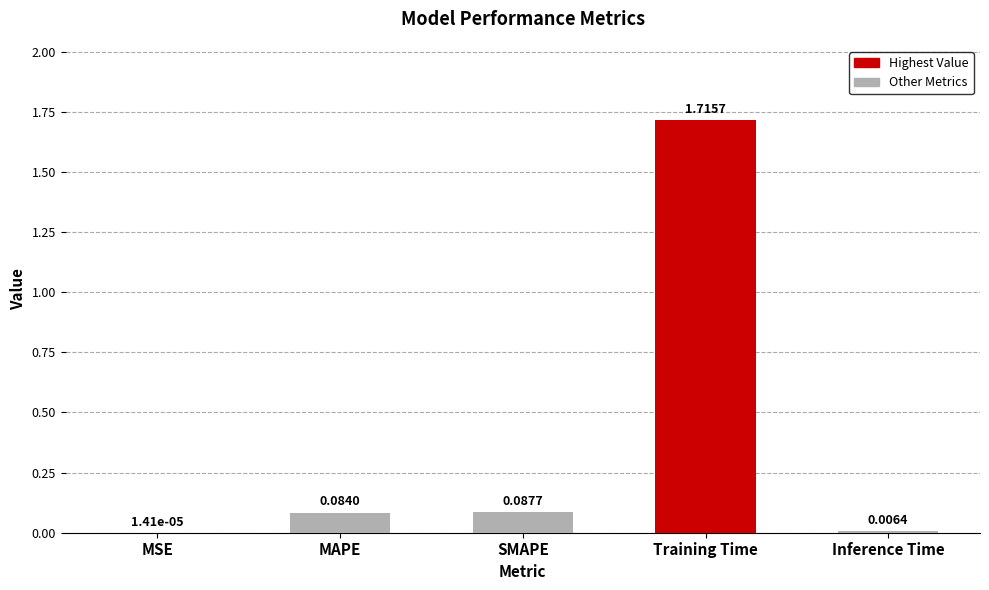

What is the change in value from MSE to MAPE?

+0.1